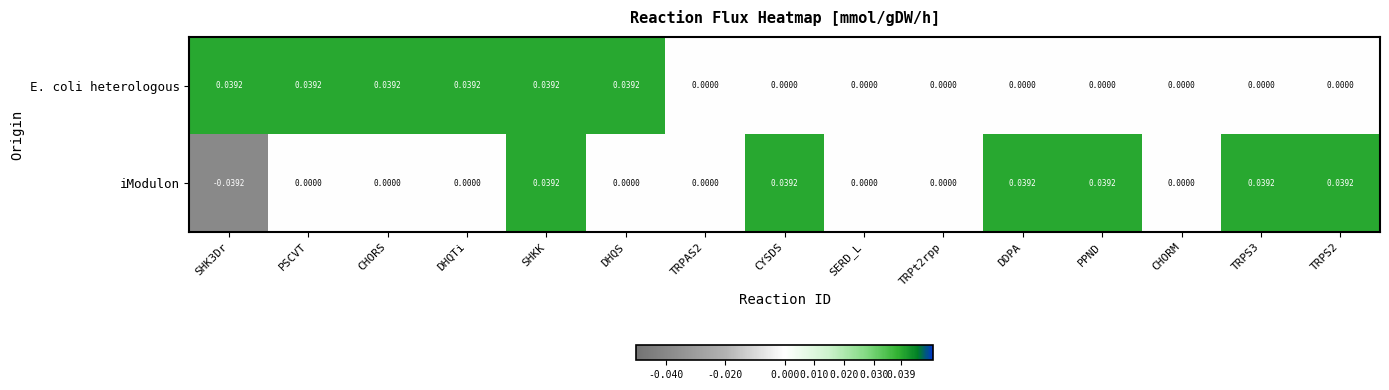

How many negative values does the iModulon series have?

1